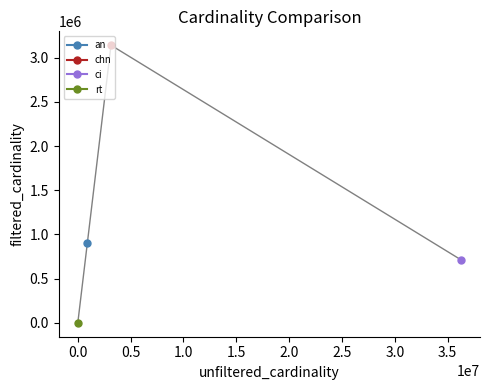

Does the chart have visible grid lines?

No